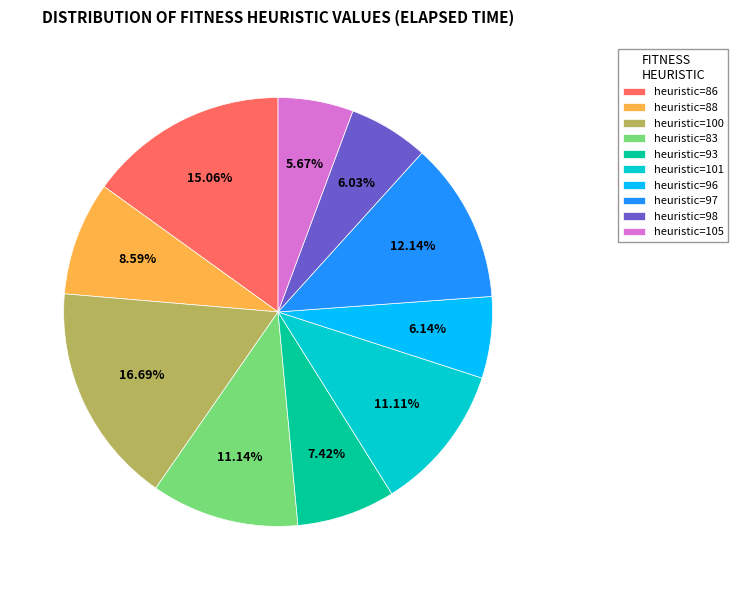

Combined, do heuristic=93 and heuristic=96 account for over 50%?

No